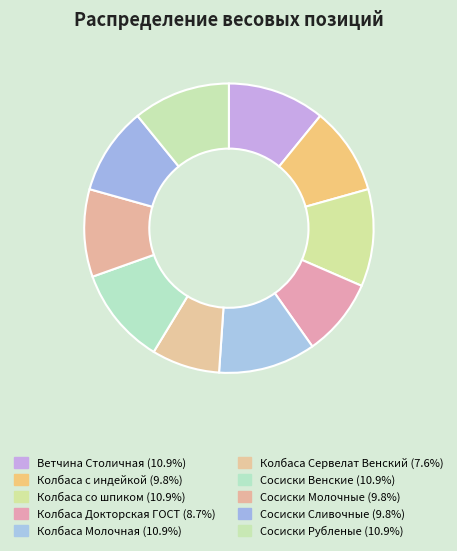

How many segments does this pie chart have?

10